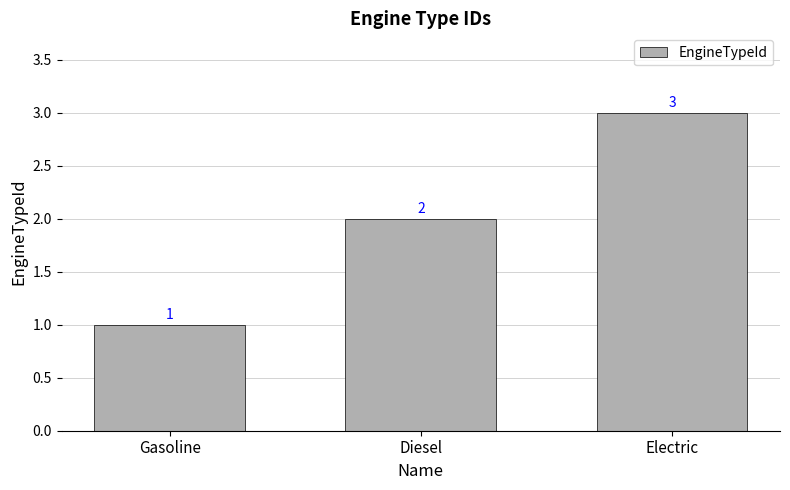

Which category has the highest value across all series?

Electric